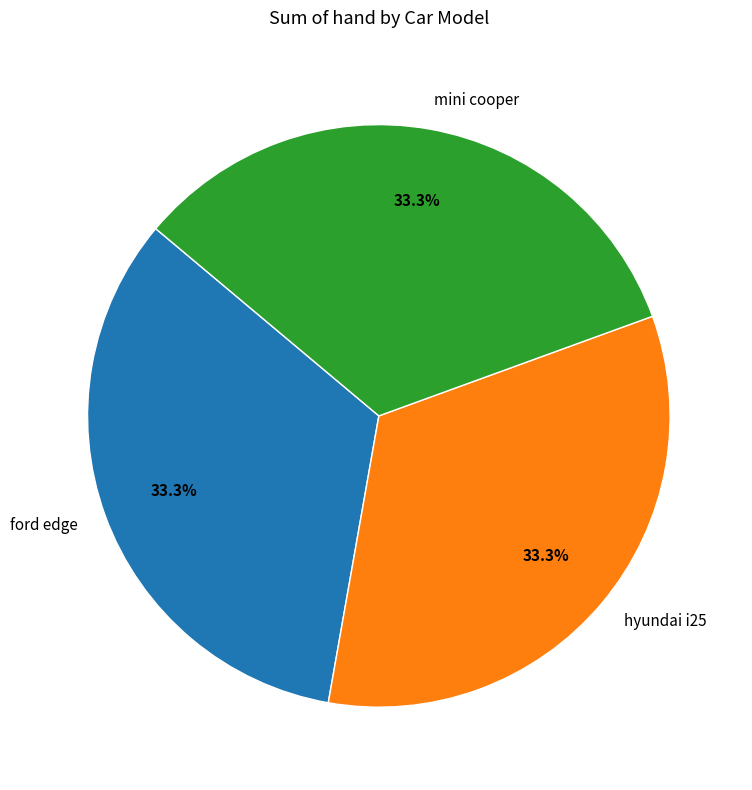

To the nearest percent, what is the difference between the largest and smallest slice percentages?

0%